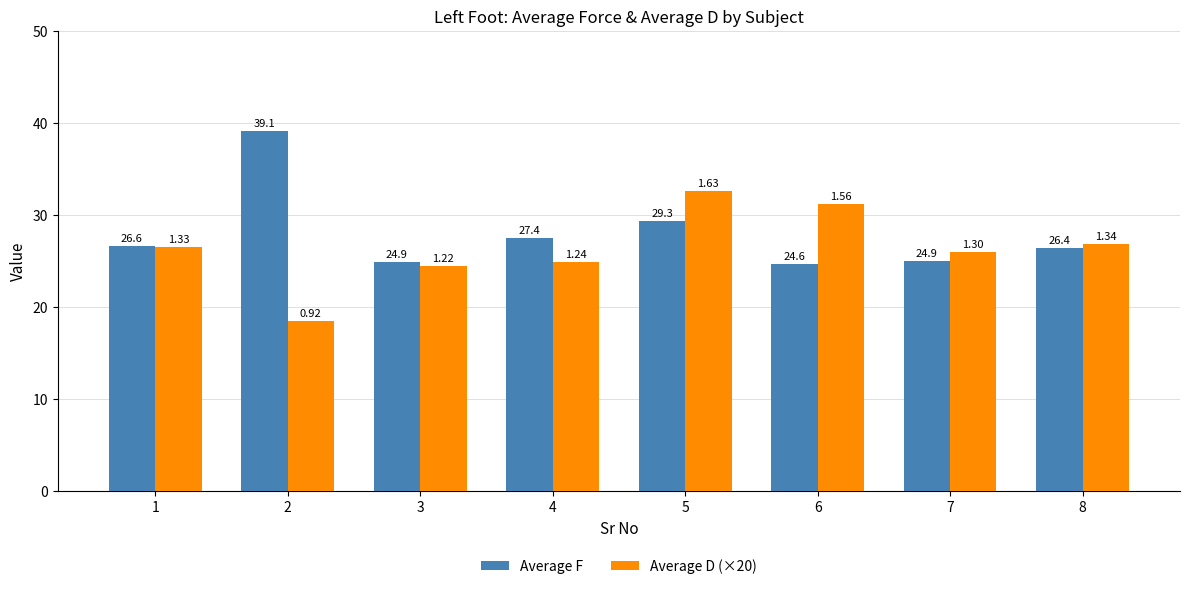

What is the value of the Average F bar at the 5th from the left?

29.3